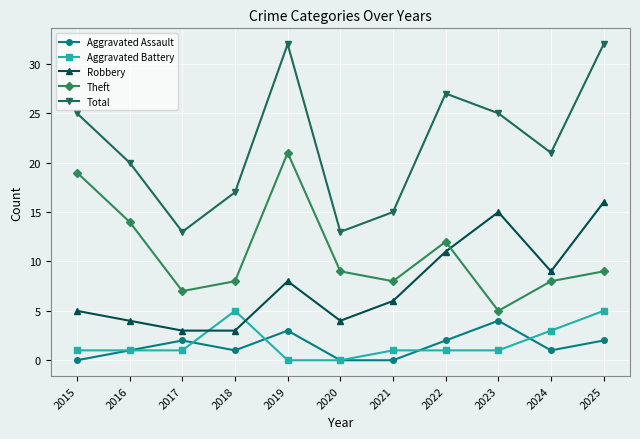

Does the chart display data point markers on the line(s)?

Yes